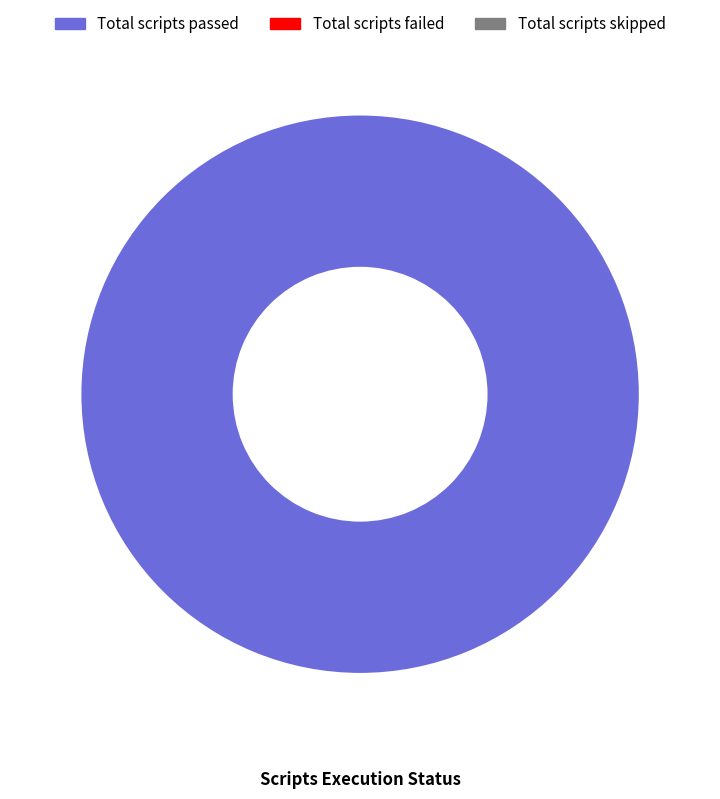

Is there a majority slice in this chart?

Yes